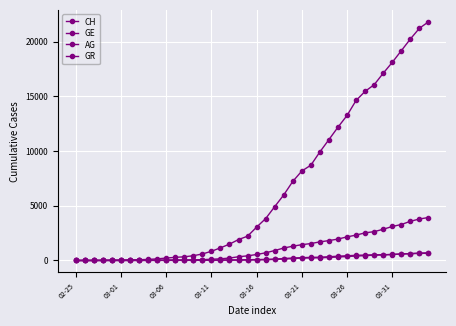

How many distinct data groups are displayed?

4